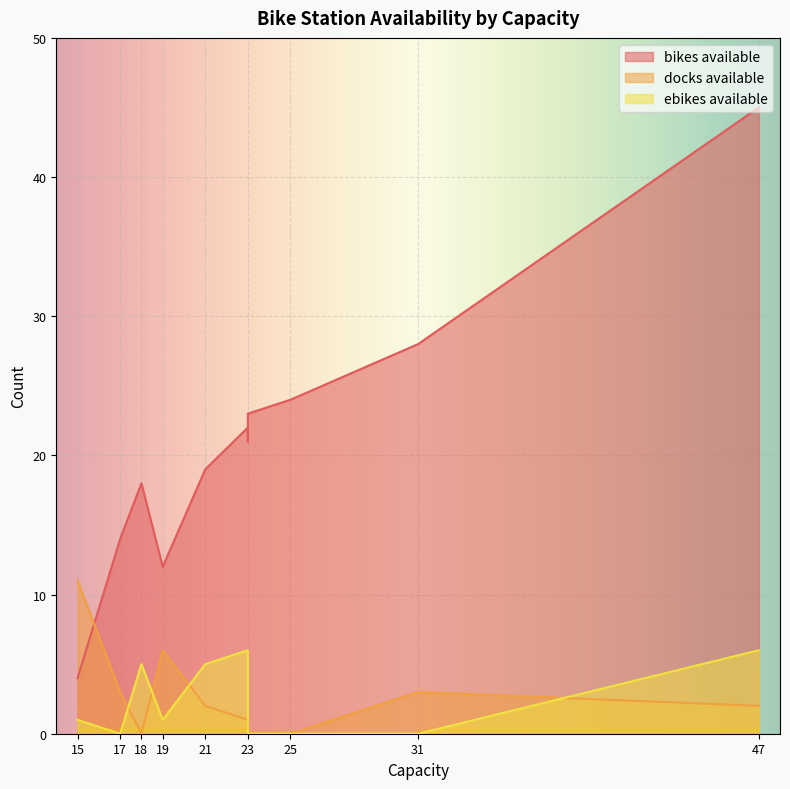

How many lines are shown in the chart?

3